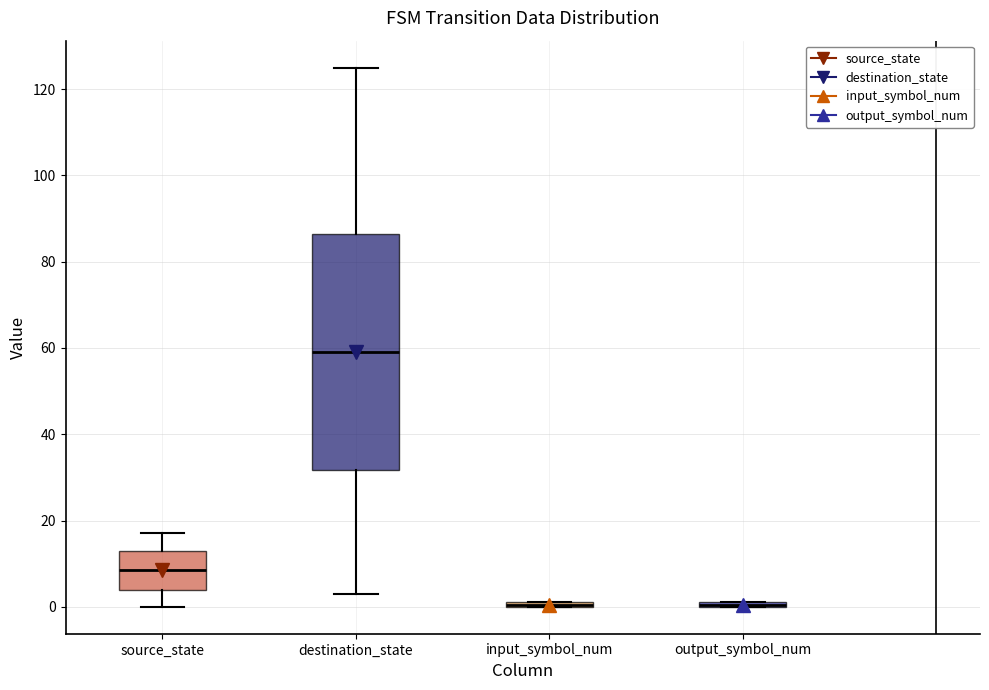

Where does the upper whisker of the box for source_state end on the y-axis? The values are not printed on the chart, so give them approximately, as read against the axis.

18